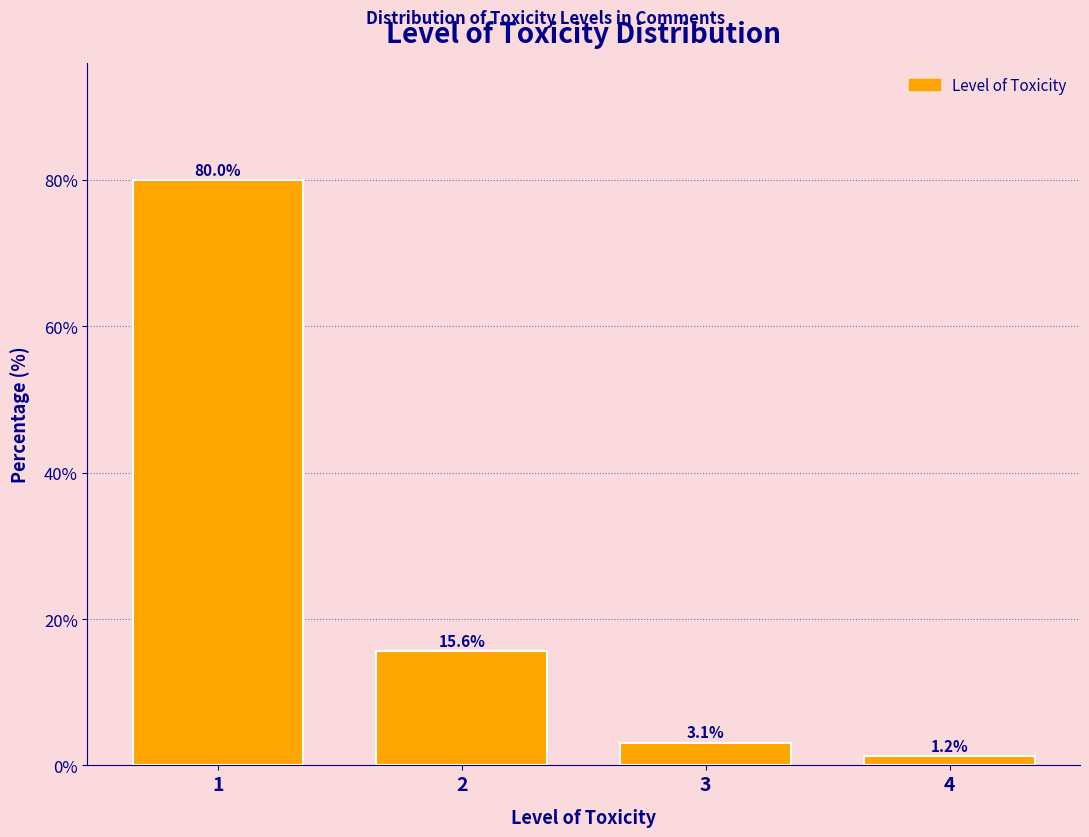

Is it true that the value at 2 is 7.6?

False